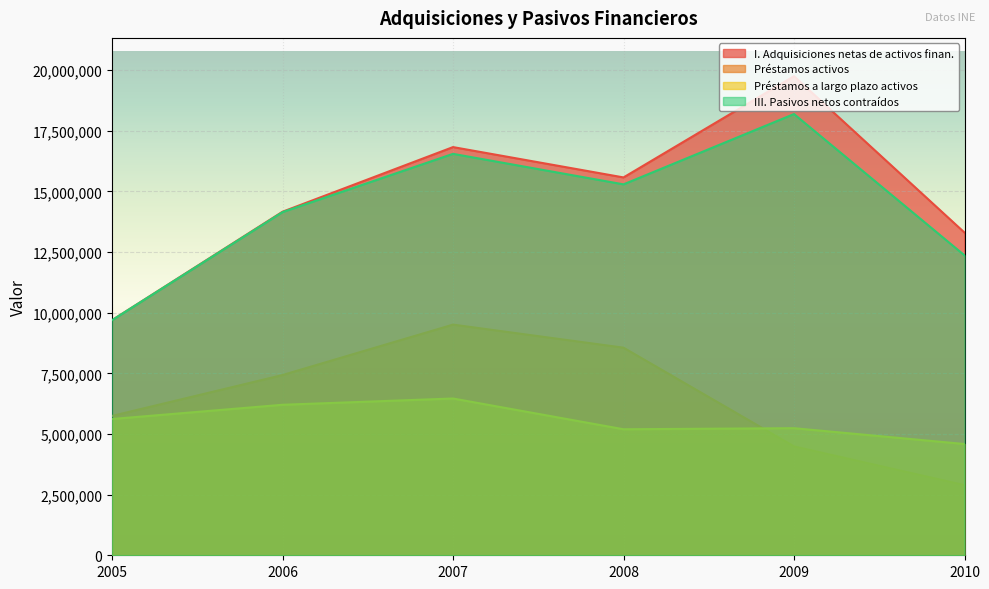

How many data points in Préstamos activos are less than 7430630?

3